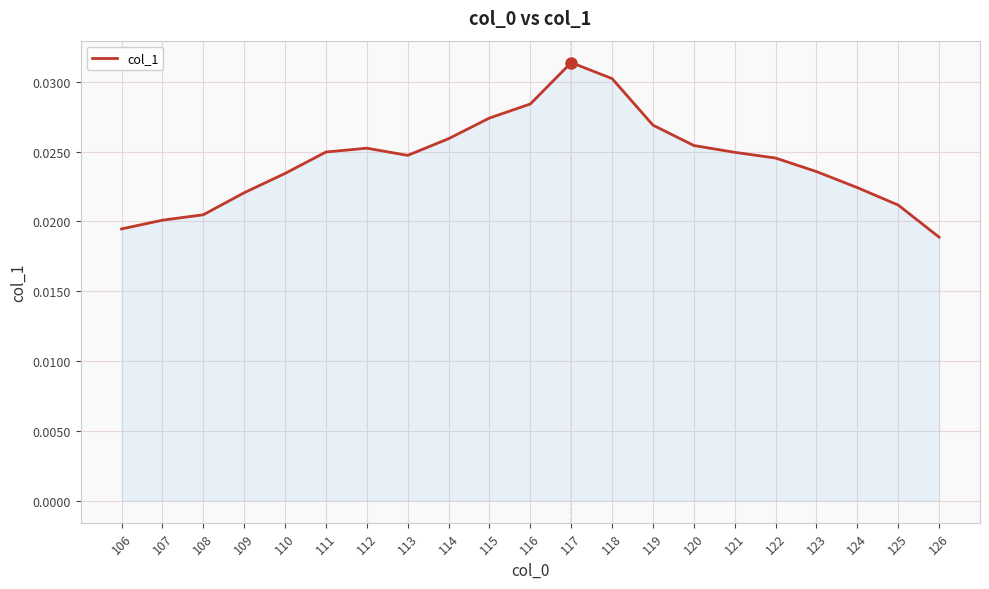

Which category has the highest value across all series?

117